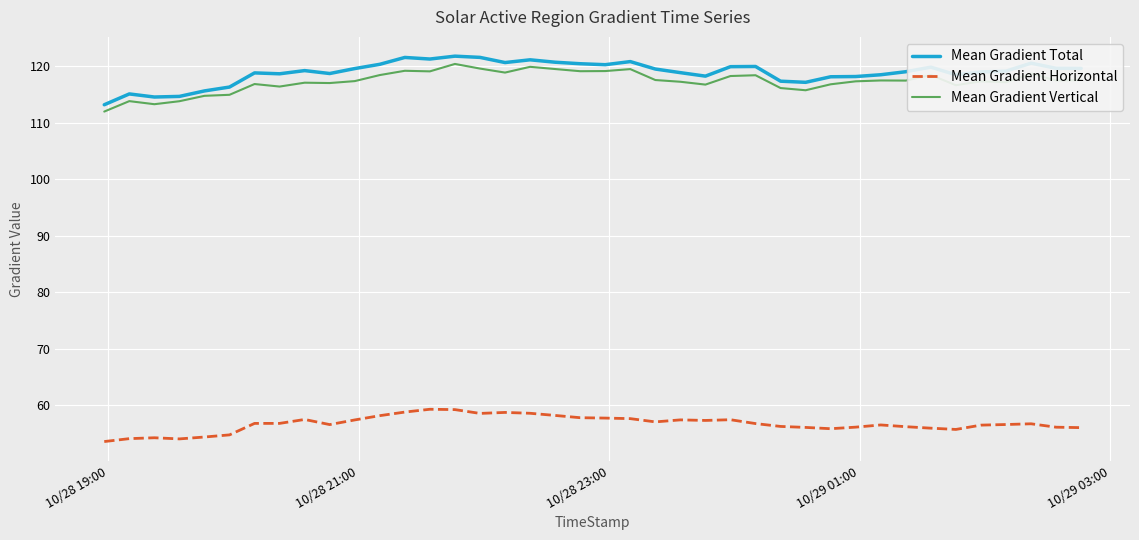

Which series has the widest spread of values?

Mean Gradient Total